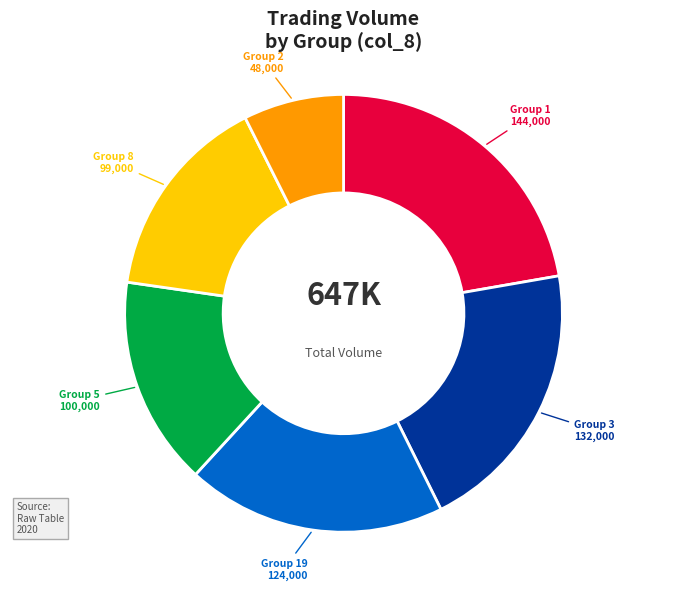

Which category has the biggest portion of the pie?

Group 1